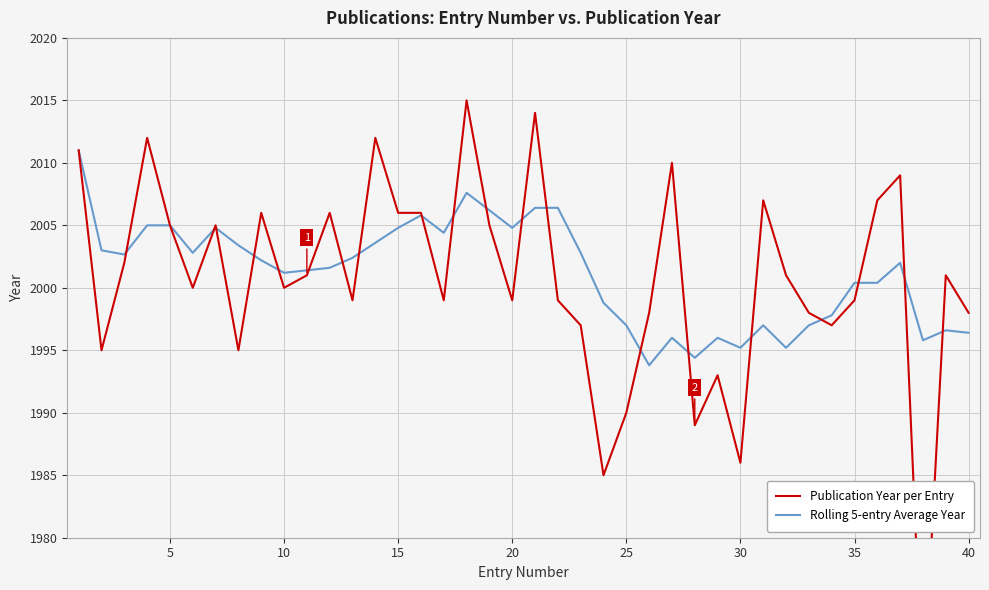

What is the lowest value of the Rolling 5-entry Average Year series?

1993.8